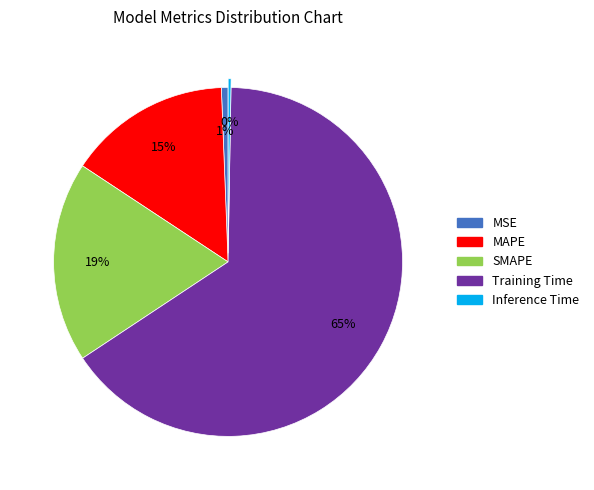

What is the majority slice?

Training Time